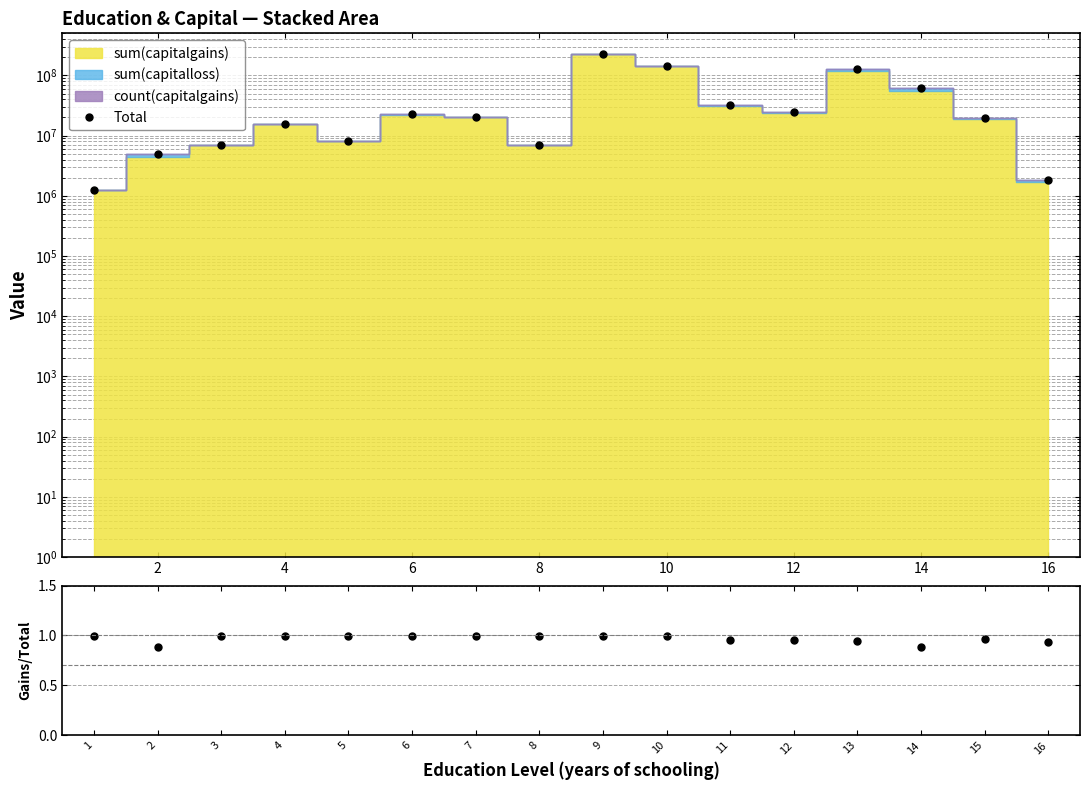

True or false: Total and gains/total cross at least once.

False